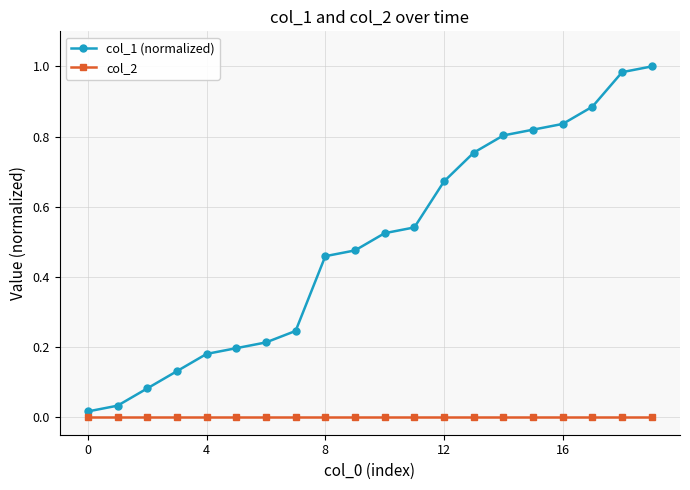

What is the sum of all col_1 (normalized) values?

9.9